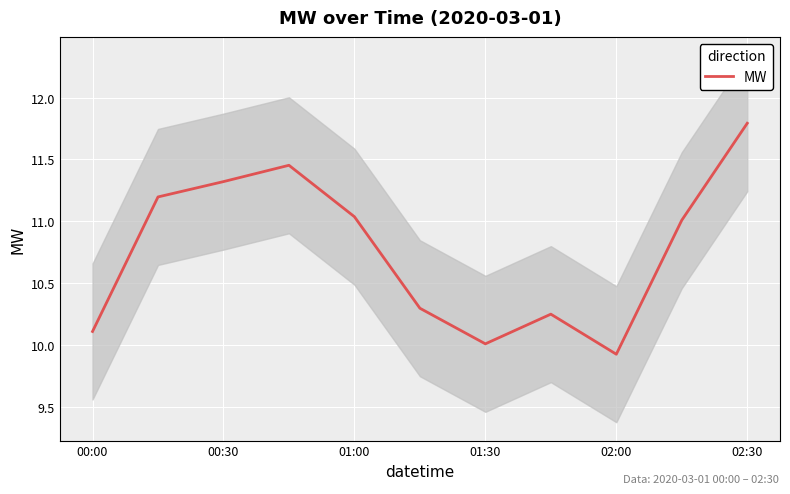

The value of MW at 02:30 is 11.8. True or false?

True